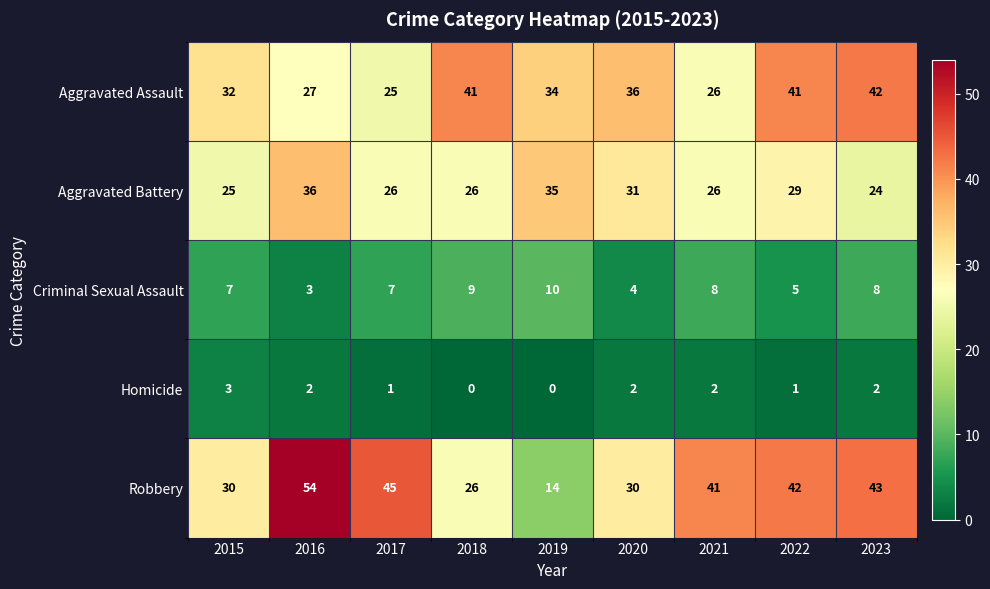

Which series changed the most between 2017 and 2021?

Robbery